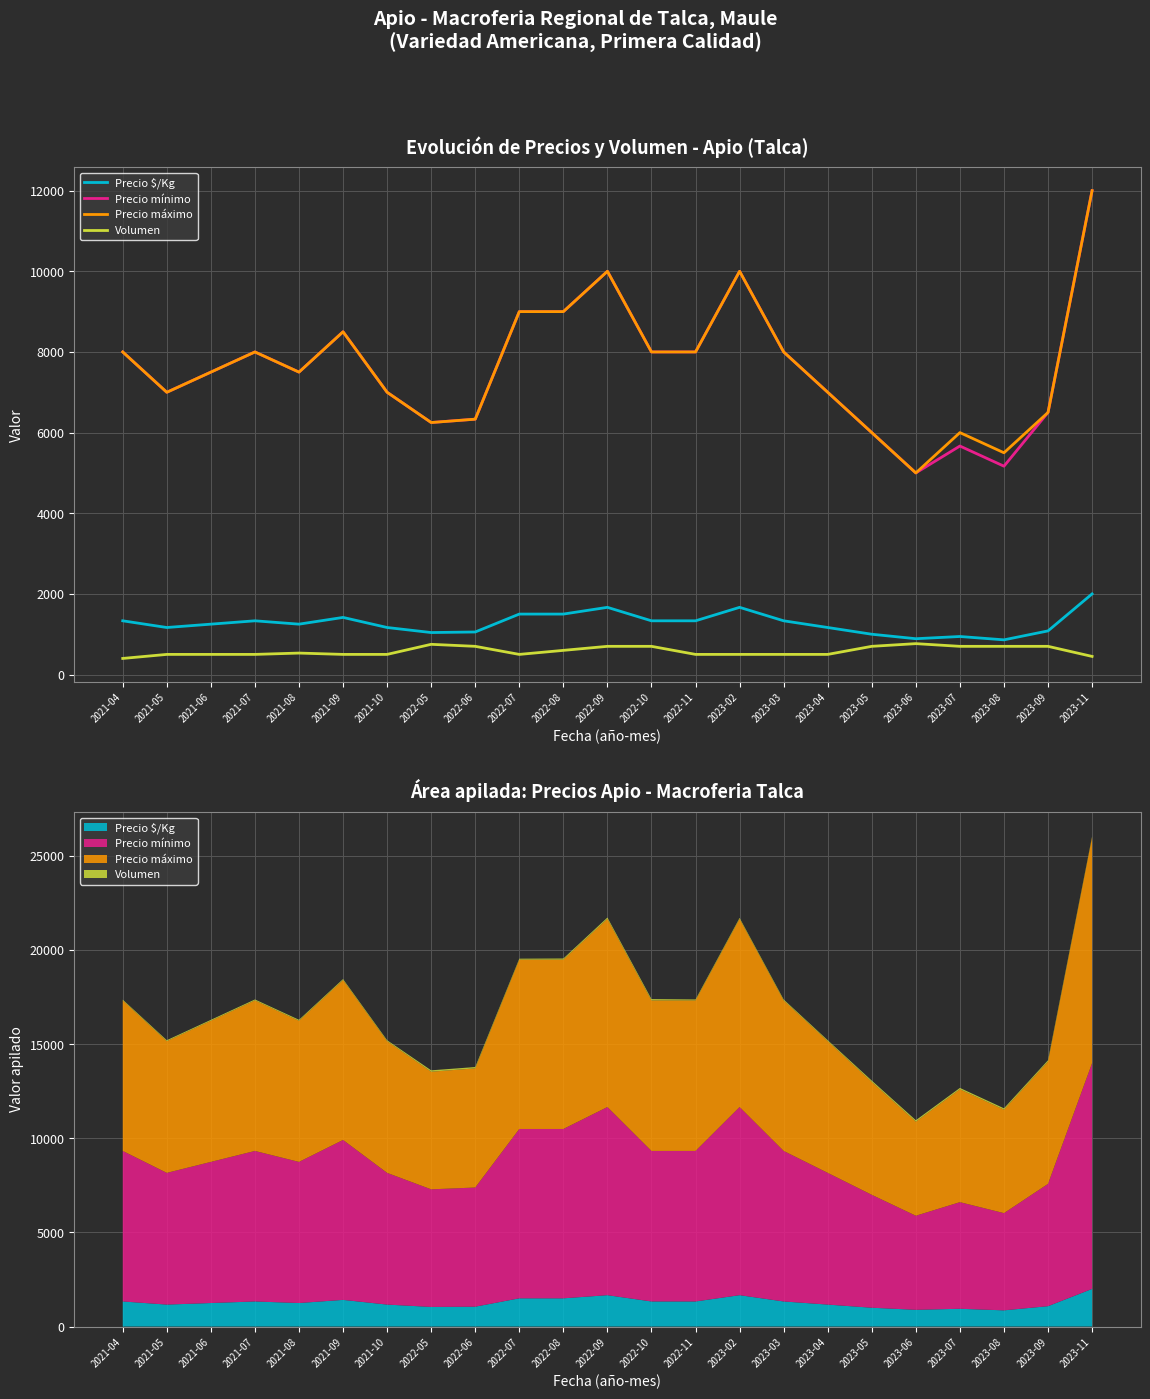

Is the value of Precio máximo at 2022-10 greater than the value of Precio $/Kg at 2021-06?

Yes